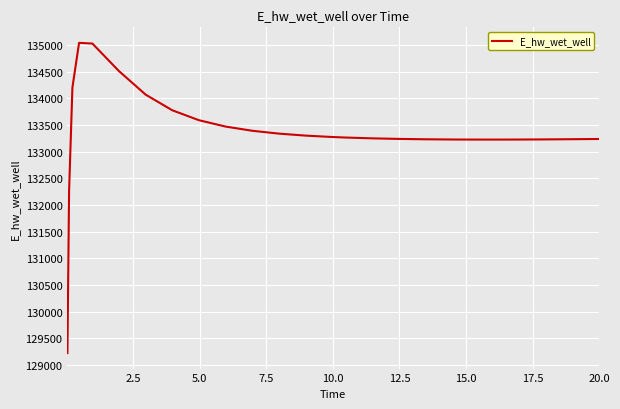

How many lines are shown in the chart?

1